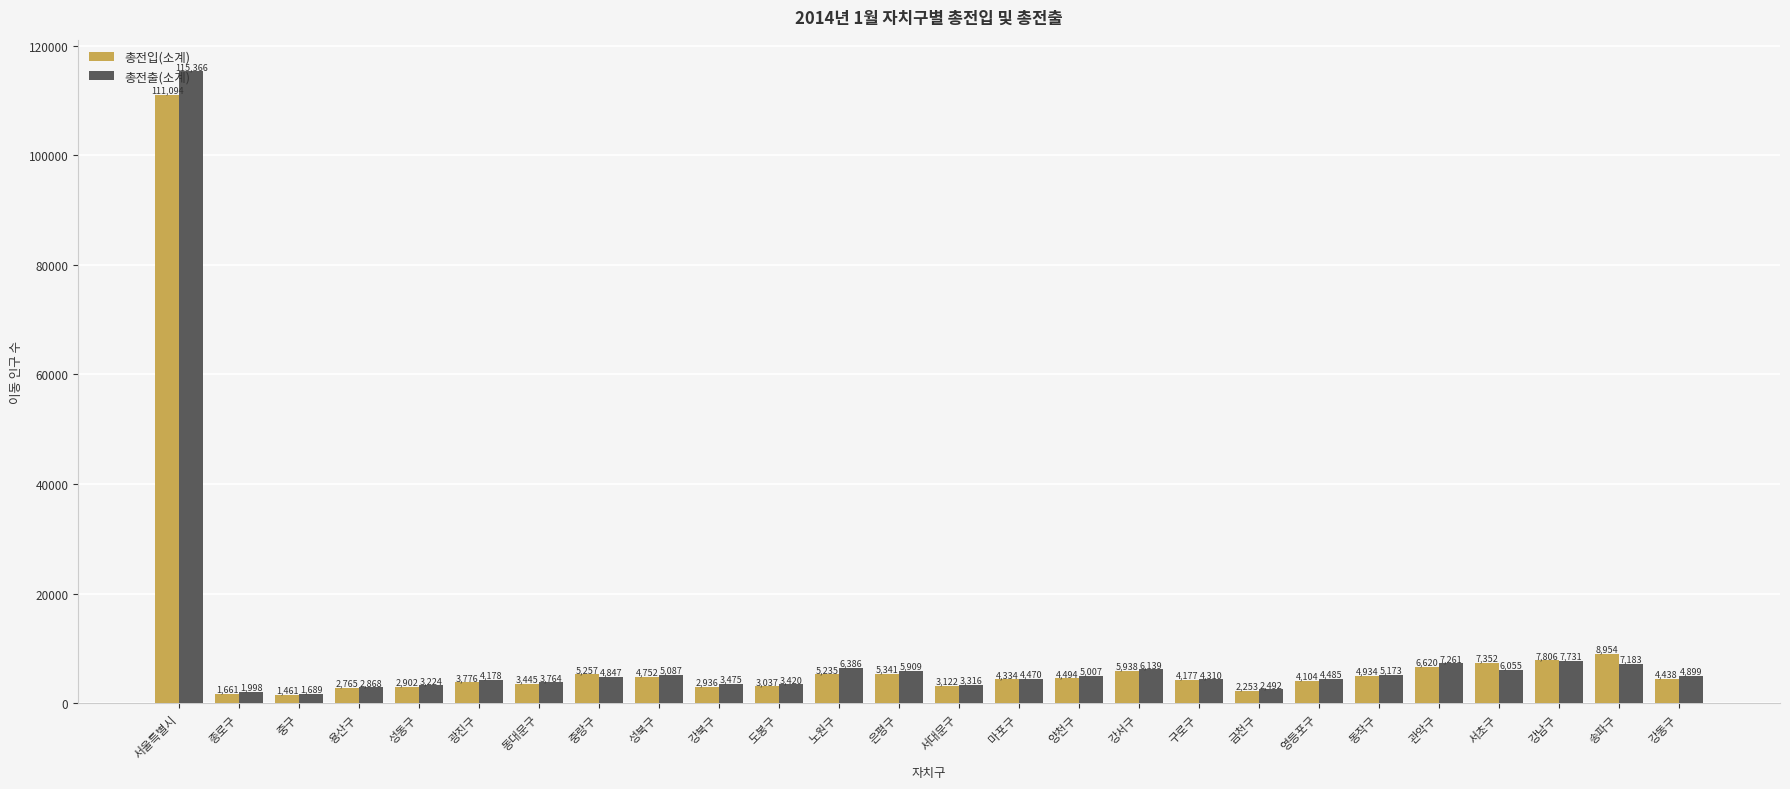

Which series has the largest total across all categories?

총전출(소계)